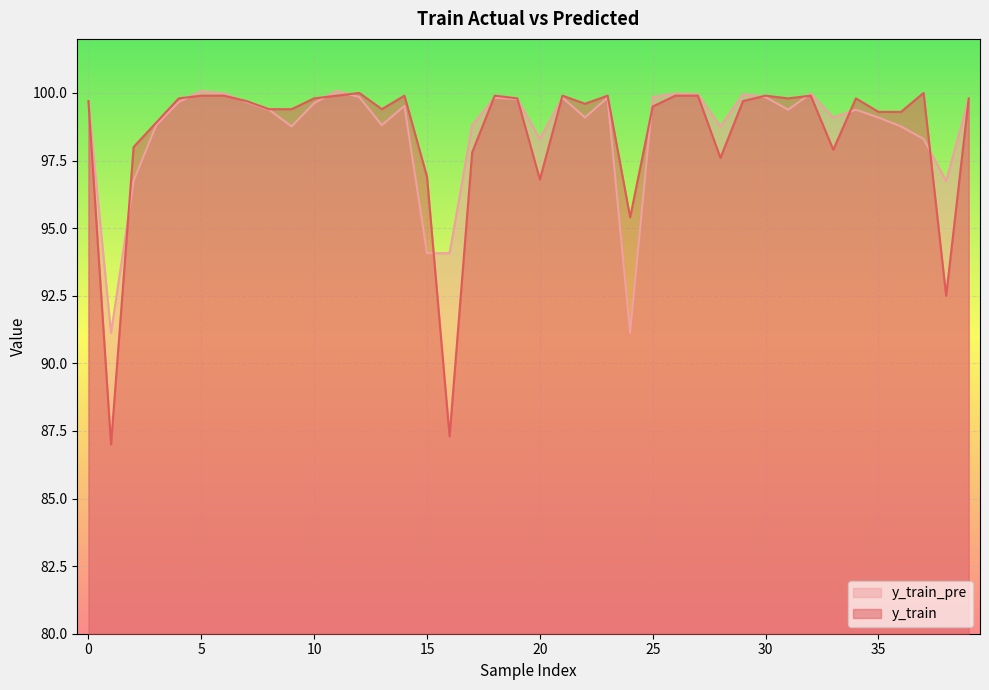

Reading right to left, extract all data points from this chart.

y_train: 99.8	92.5	100.0	99.3	99.3	99.8	97.9	99.9	99.8	99.9	99.7	97.6	99.9	99.9	99.5	95.4	99.9	99.6	99.9	96.8	99.8	99.9	97.8	87.3	96.9	99.9	99.4	100.0	99.9	99.8	99.4	99.4	99.7	99.9	99.9	99.8	98.9	98.0	87.0	99.7
y_train_pre: 99.8	96.7	98.3	98.8	99.1	99.4	99.1	100.0	99.4	99.8	100.0	98.8	100.0	100.0	99.8	91.1	99.8	99.1	99.8	98.3	99.8	99.8	98.8	94.1	94.1	99.5	98.8	99.8	100.1	99.6	98.8	99.4	99.7	100.0	100.1	99.7	98.8	96.7	91.1	99.6